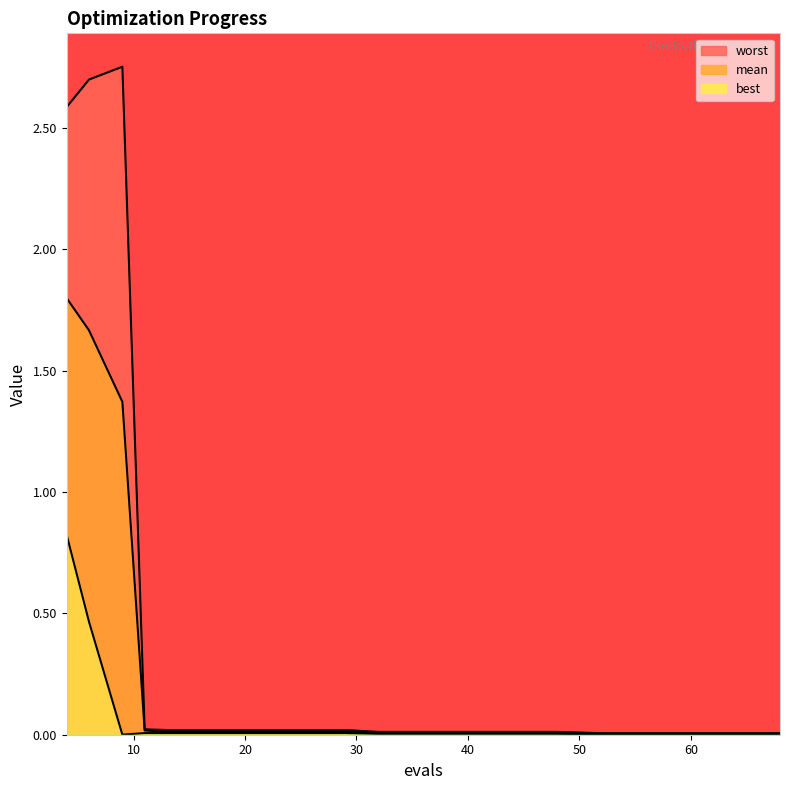

Which series has the largest range (max minus min)?

worst